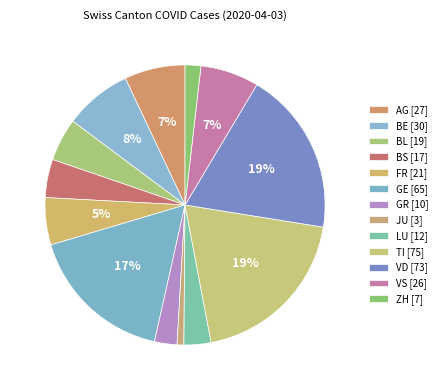

How many segments does this pie chart have?

13